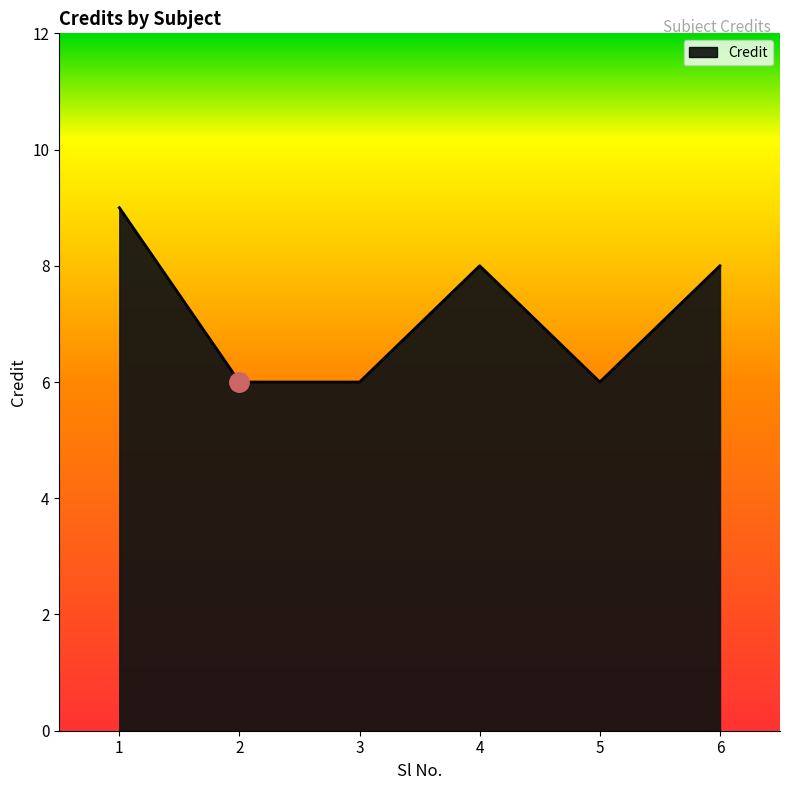

Reading left to right, extract all data points from this chart.

1=9	2=6	3=6	4=8	5=6	6=8